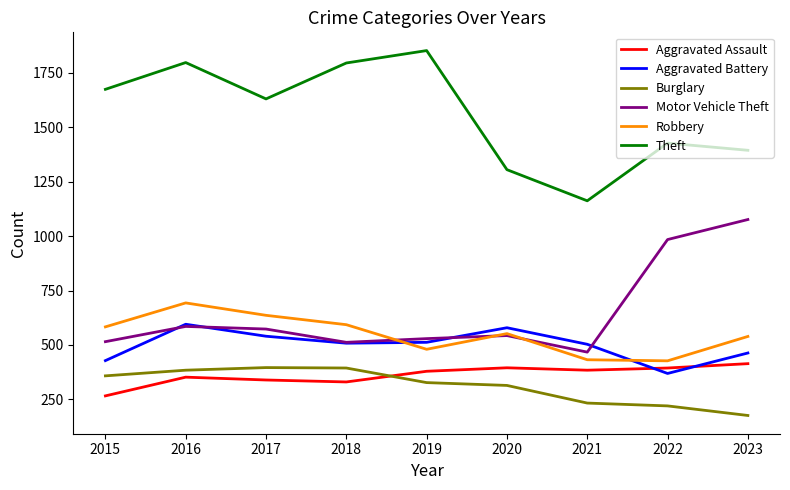

Which series has the largest total across all categories?

Theft